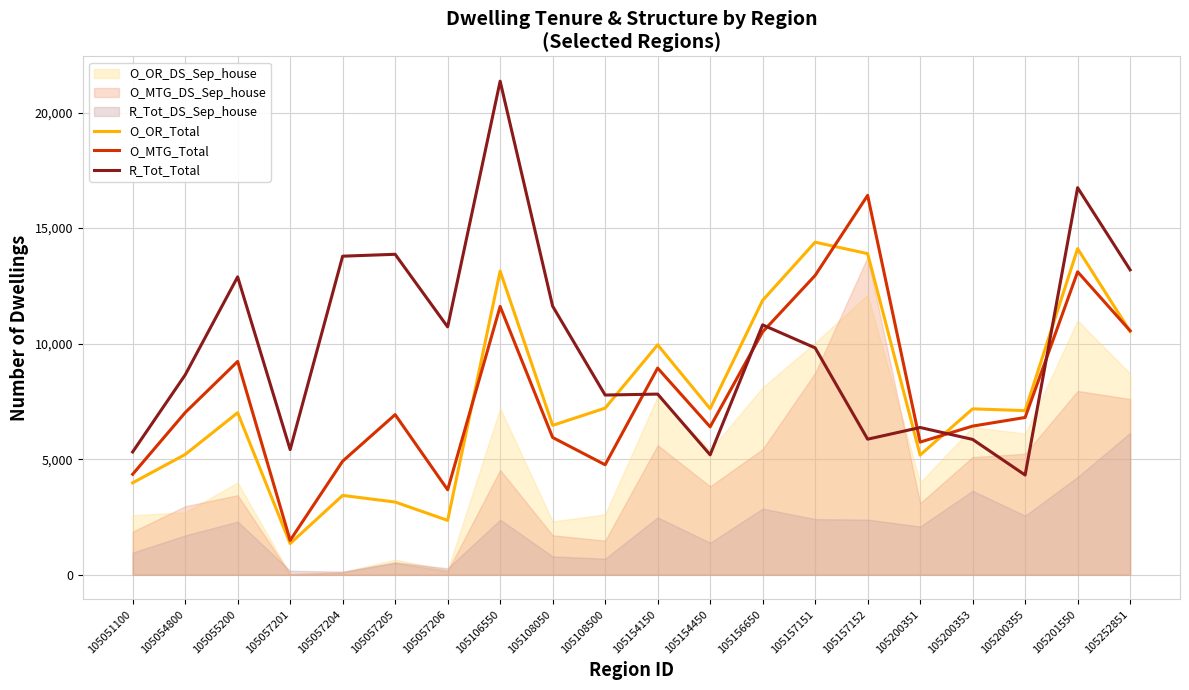

What is the approximate value of O_OR_Total at 105157152?

13896